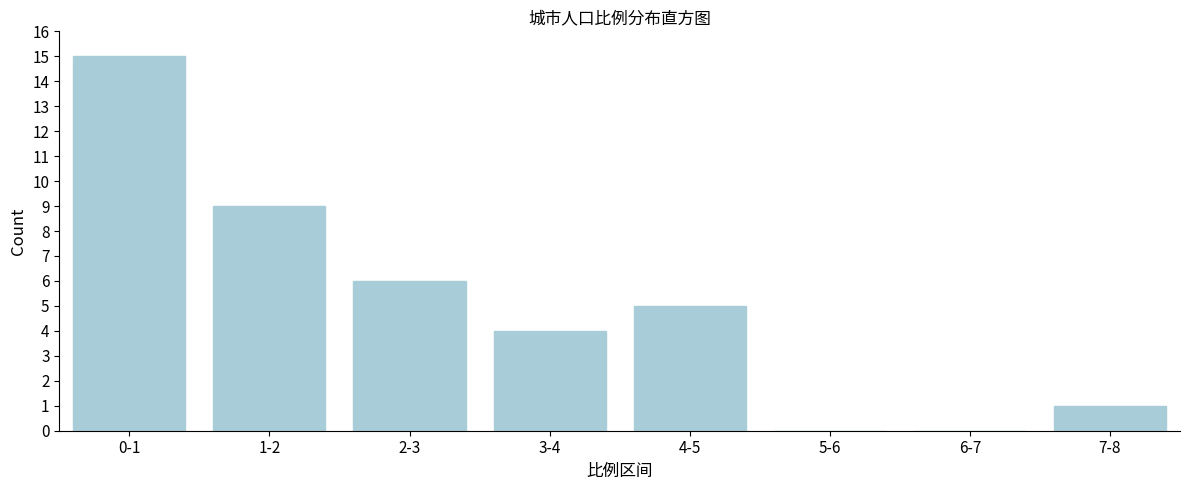

Reading left to right, list all the values displayed in this chart.

0-1=15	1-2=9	2-3=6	3-4=4	4-5=5	5-6=0	6-7=0	7-8=1